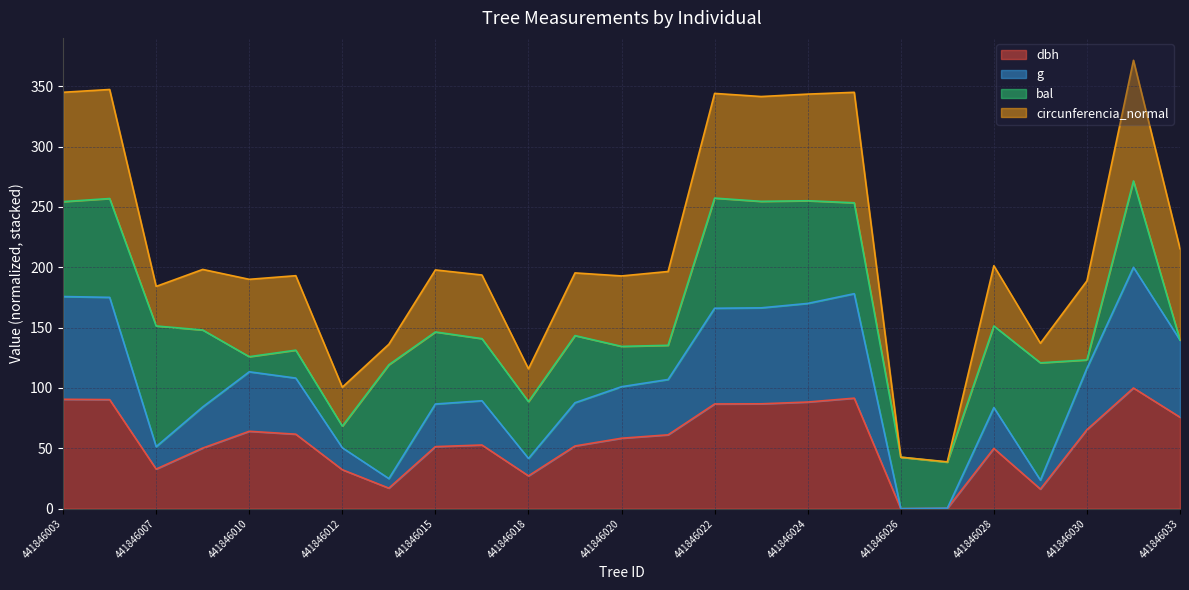

What is the total value across all series at 441846012?

100.6